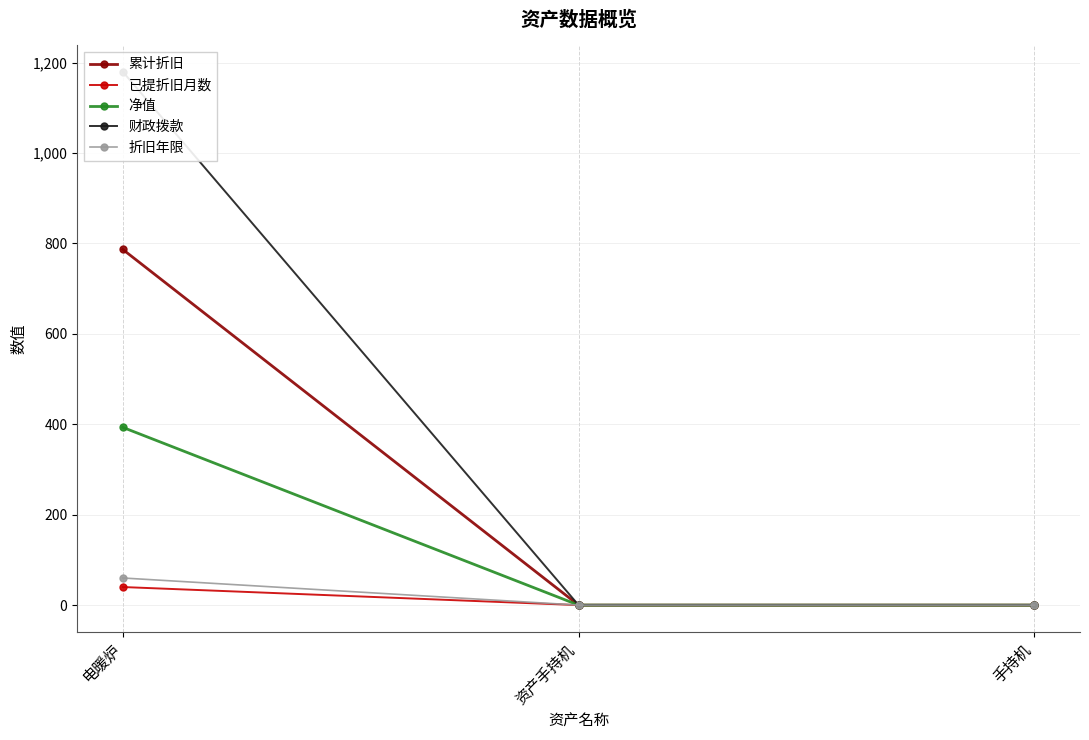

What is the spread (max minus min) of values at 电暖炉?

1140.0